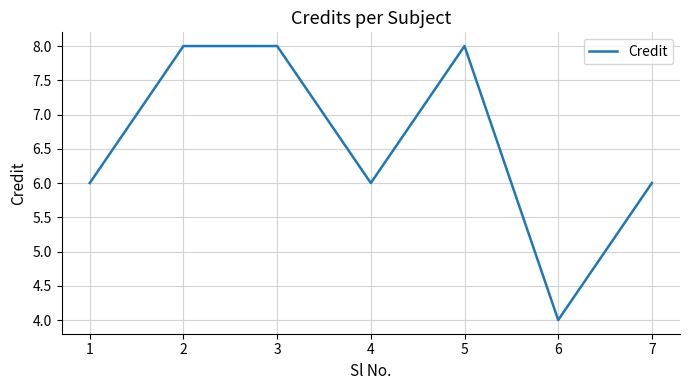

What is the sum of the values at 6 and 7?

10